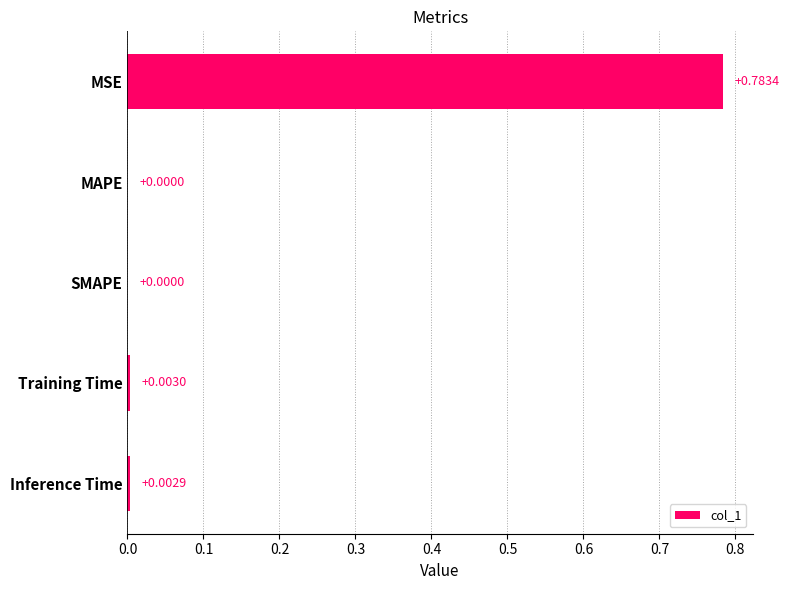

Which label corresponds to the largest value in the chart?

MSE